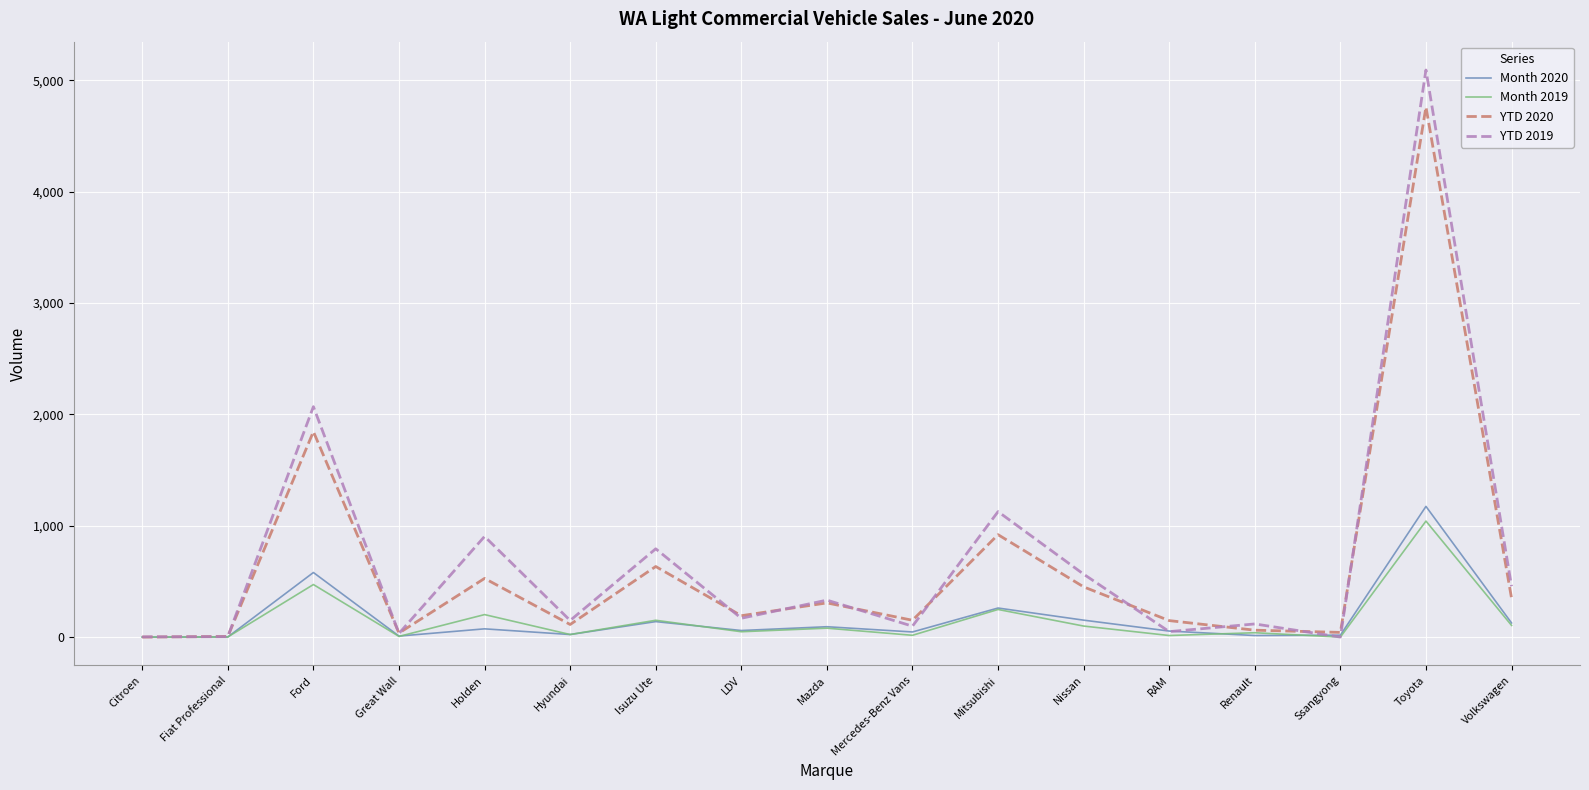

What is the average value of the YTD 2019 series?

704